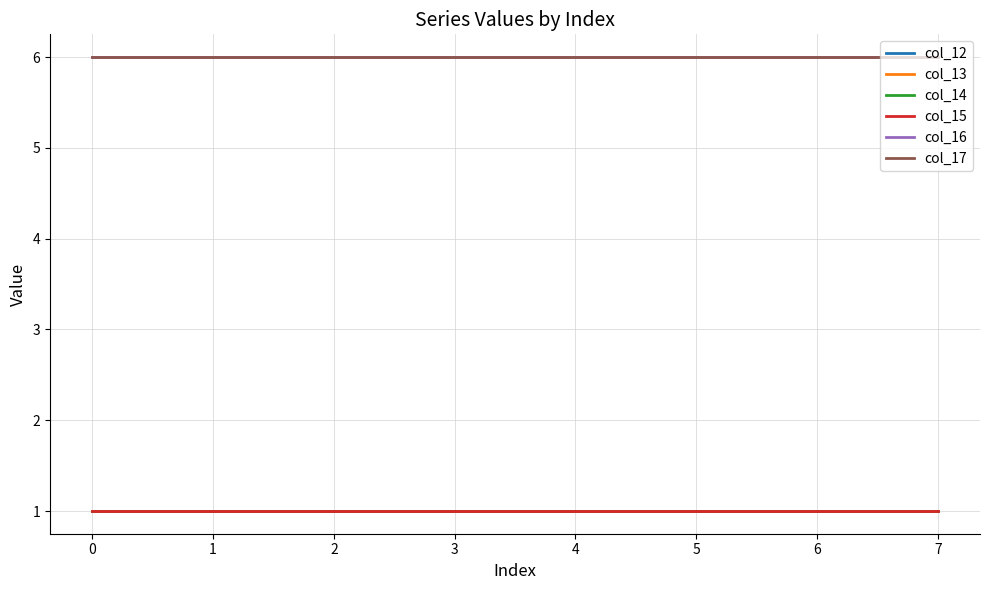

What is the smallest value displayed?

1